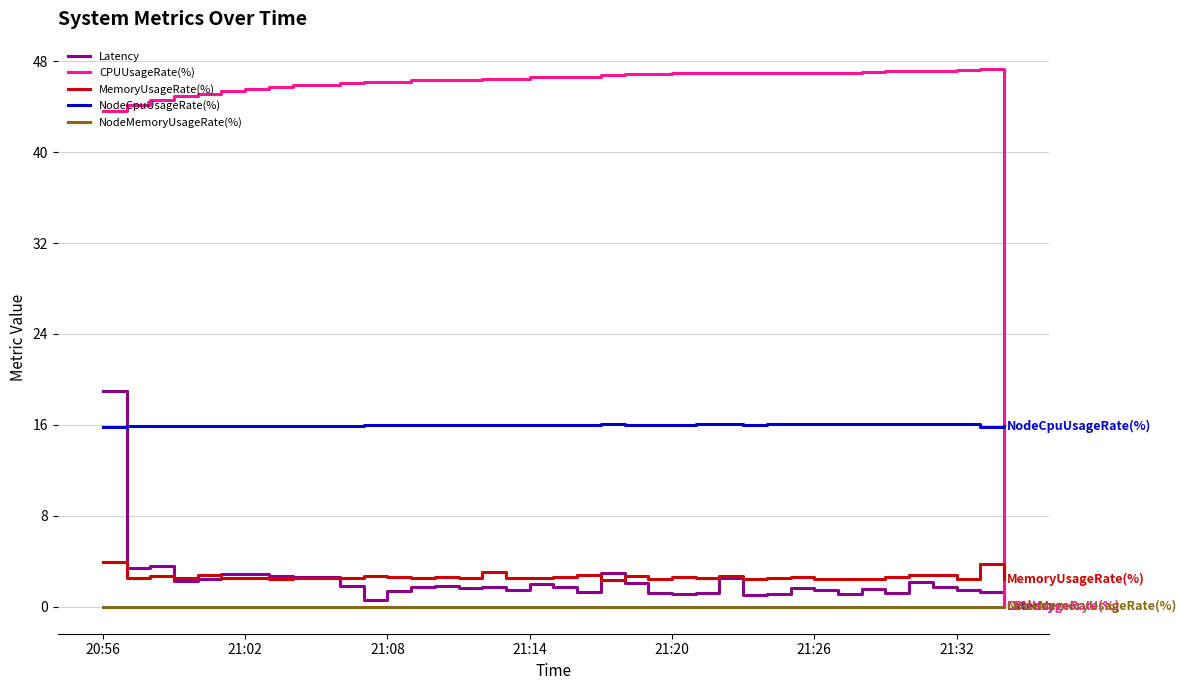

How many intersections are there between NodeCpuUsageRate(%) and CPUUsageRate(%)?

1